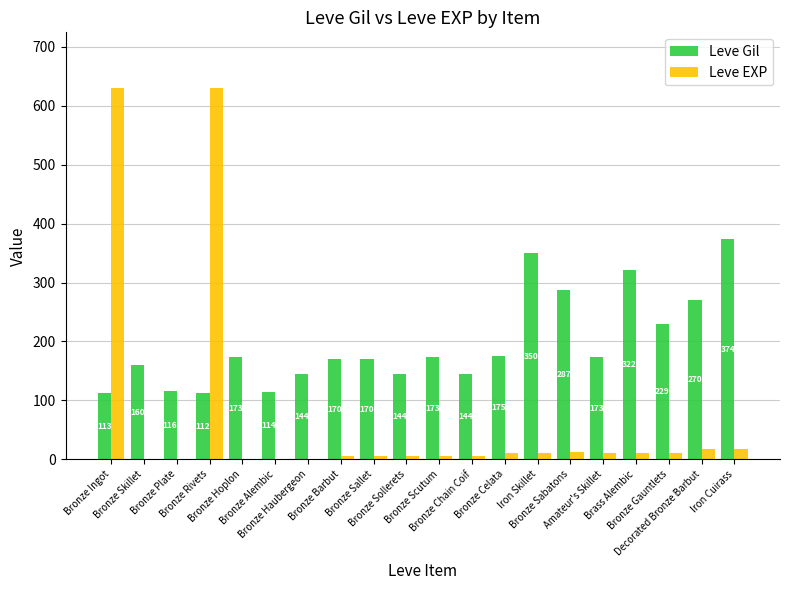

What is the greatest value displayed?

630